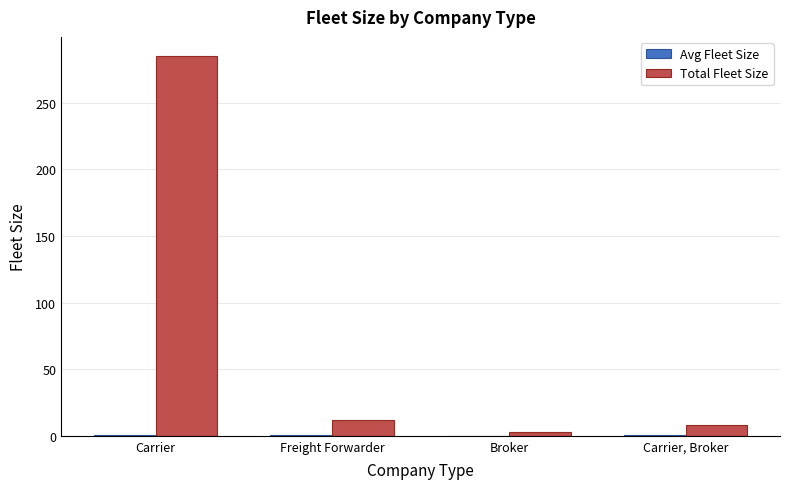

At which category is the sum across all series the highest?

Carrier